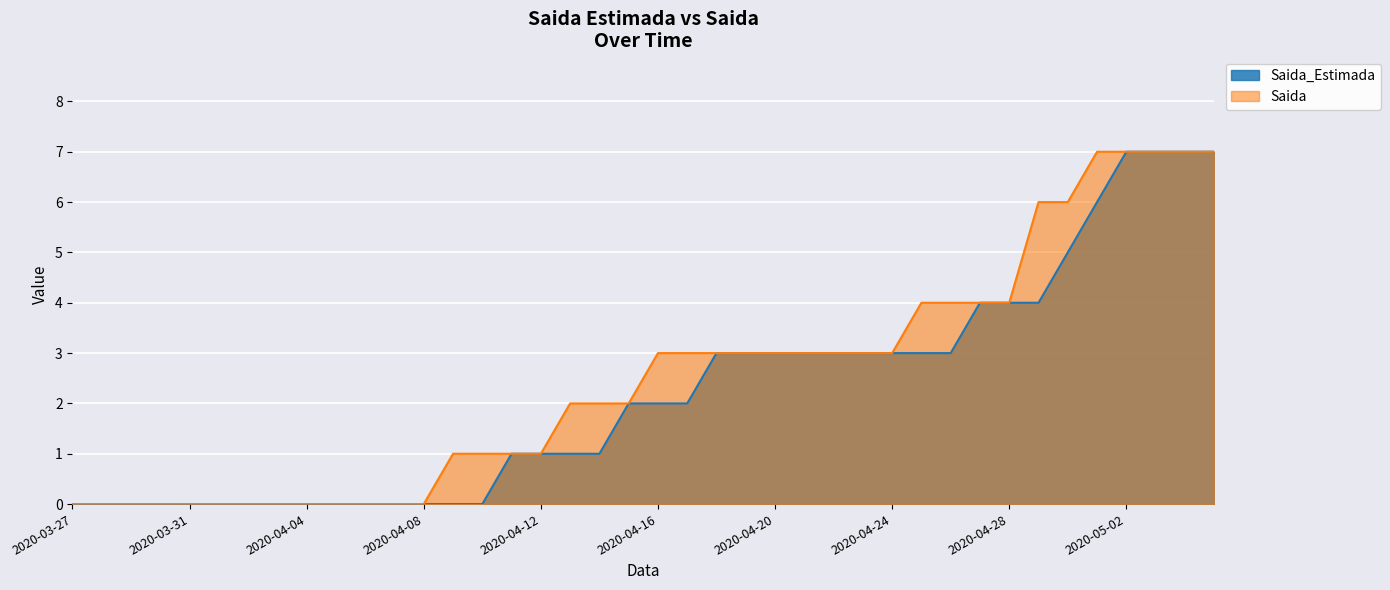

What position from the right is 2020-04-05?

31